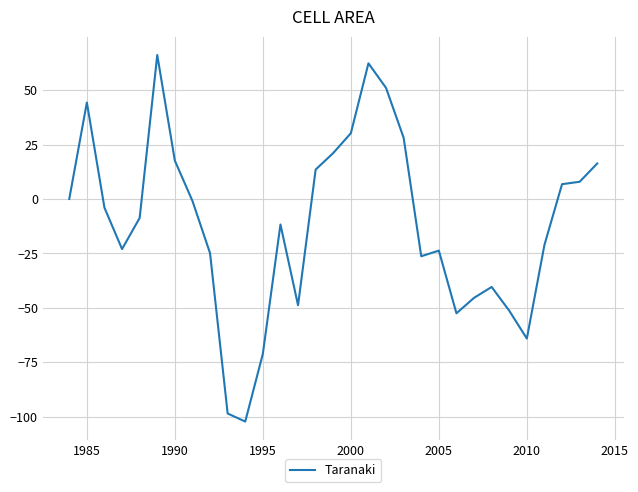

What is the maximum value shown in the chart?

66.1